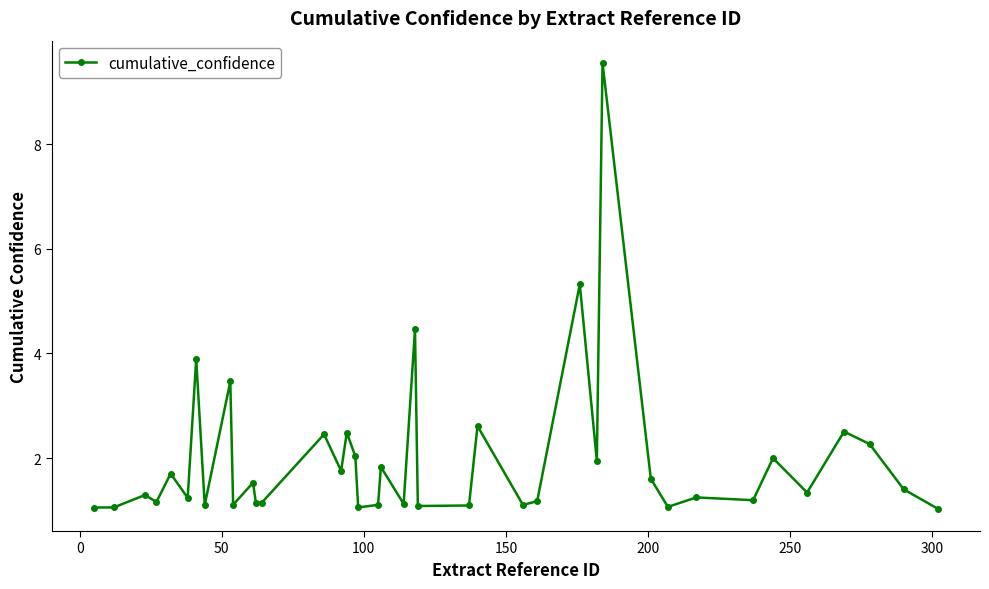

True or false: there are more than 1 points higher than both neighbors.

True